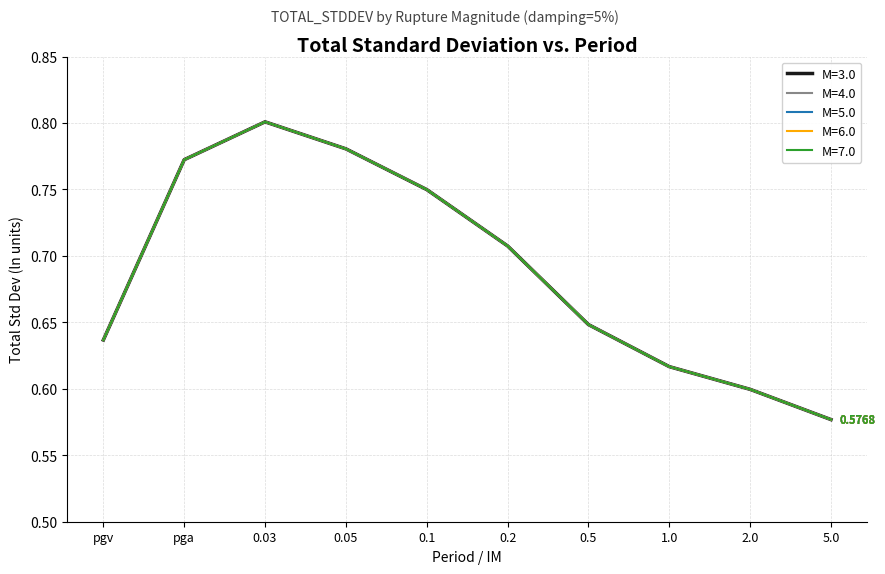

Is this an area chart (filled region under the line)?

No